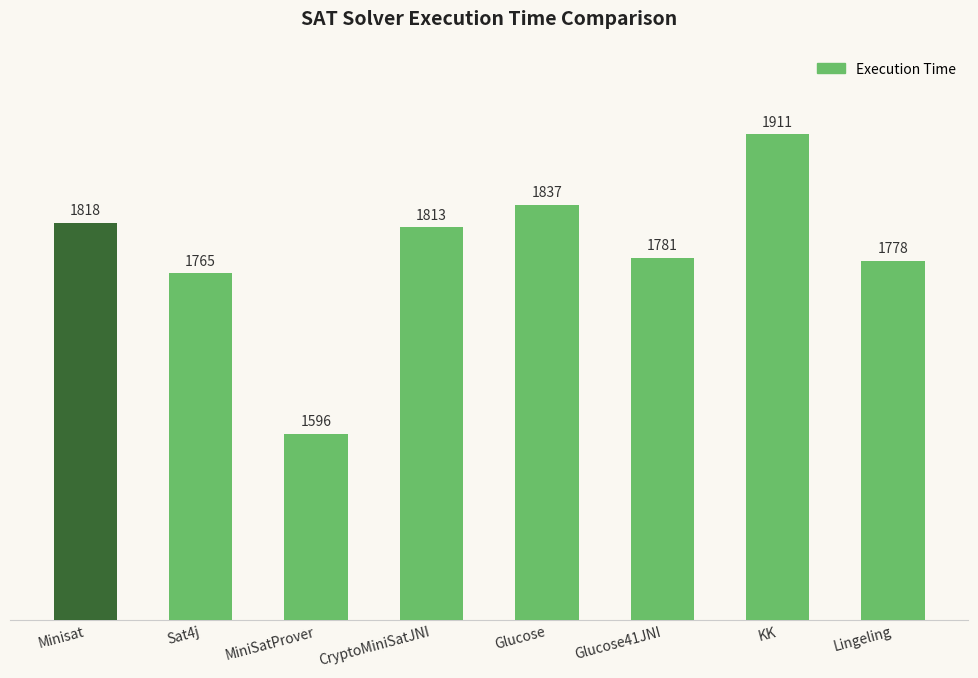

Between Glucose and Glucose41JNI, which is larger?

Glucose